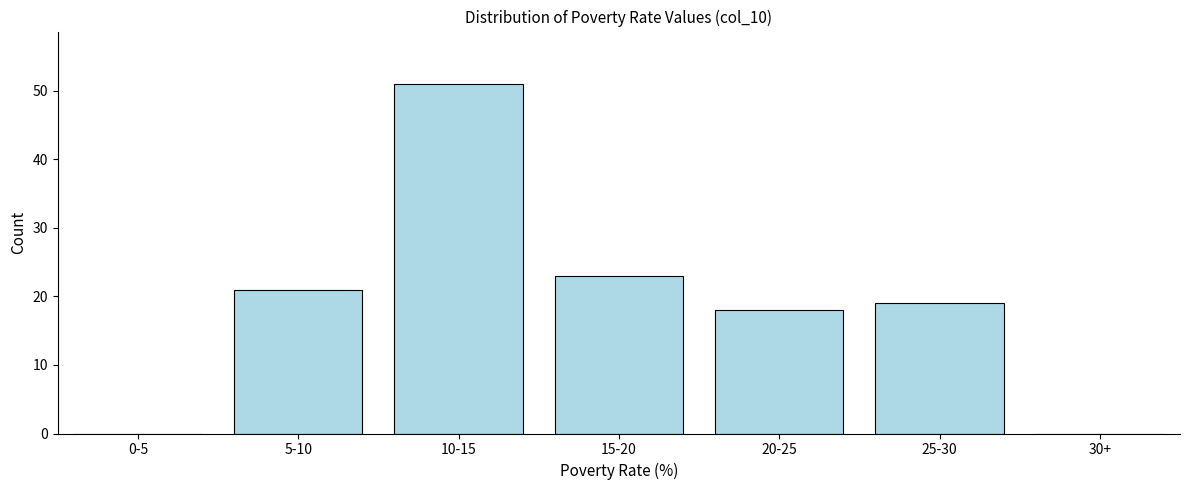

Reading right to left, list all the values displayed in this chart.

30+=0	25-30=19	20-25=18	15-20=23	10-15=51	5-10=21	0-5=0